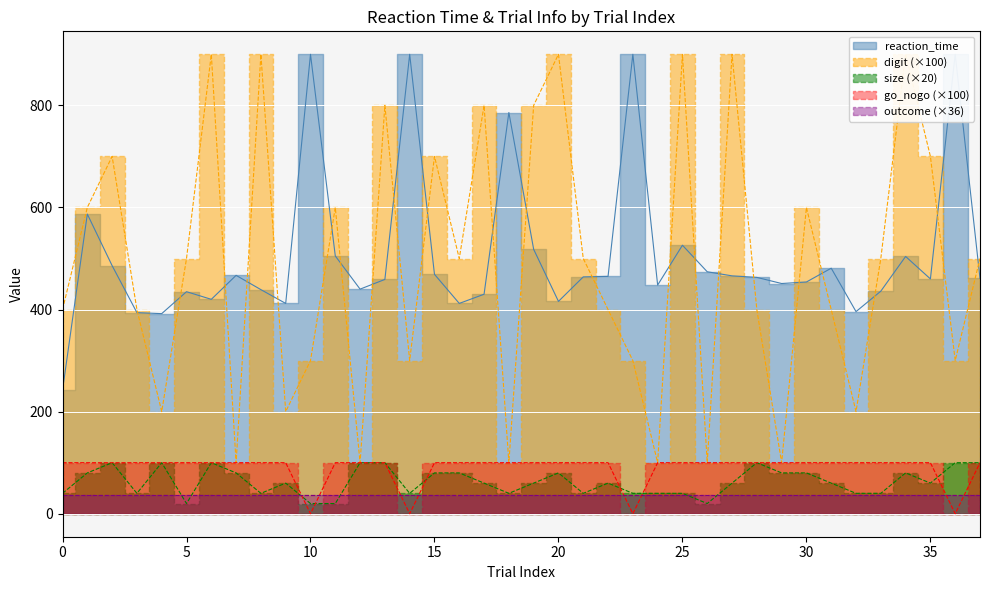

Which series has the largest total across all categories?

reaction_time